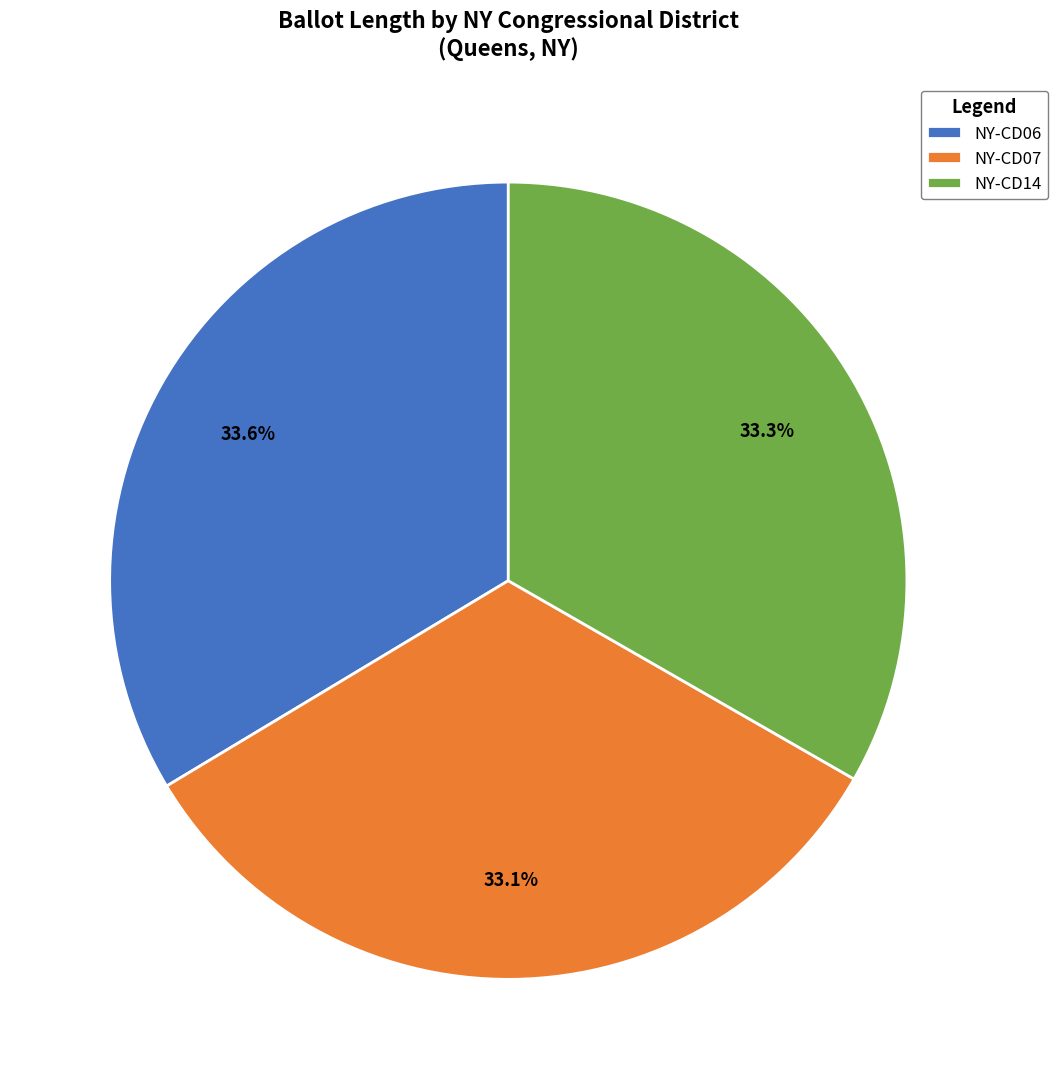

The NY-CD14 slice represents 24% of the pie. True or false?

False